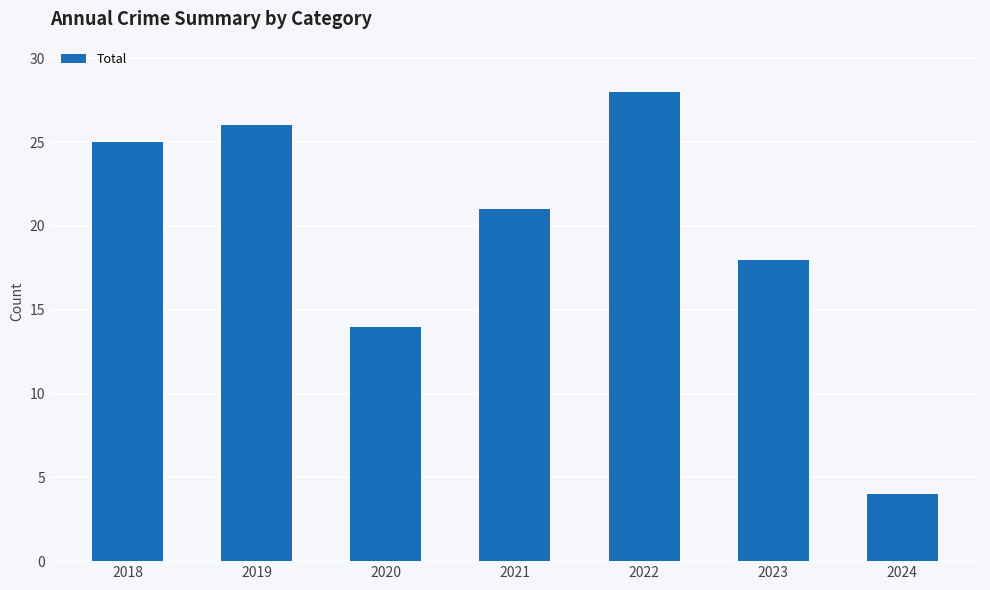

What is the difference between the maximum and minimum values?

24